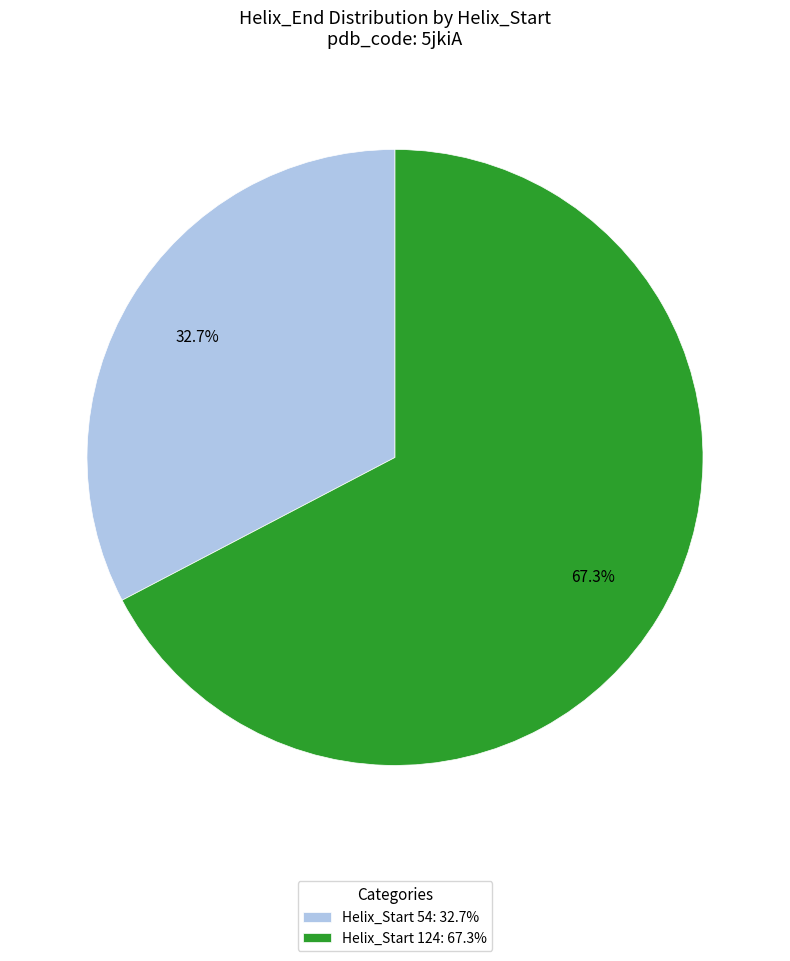

Count the number of slices in the pie.

2